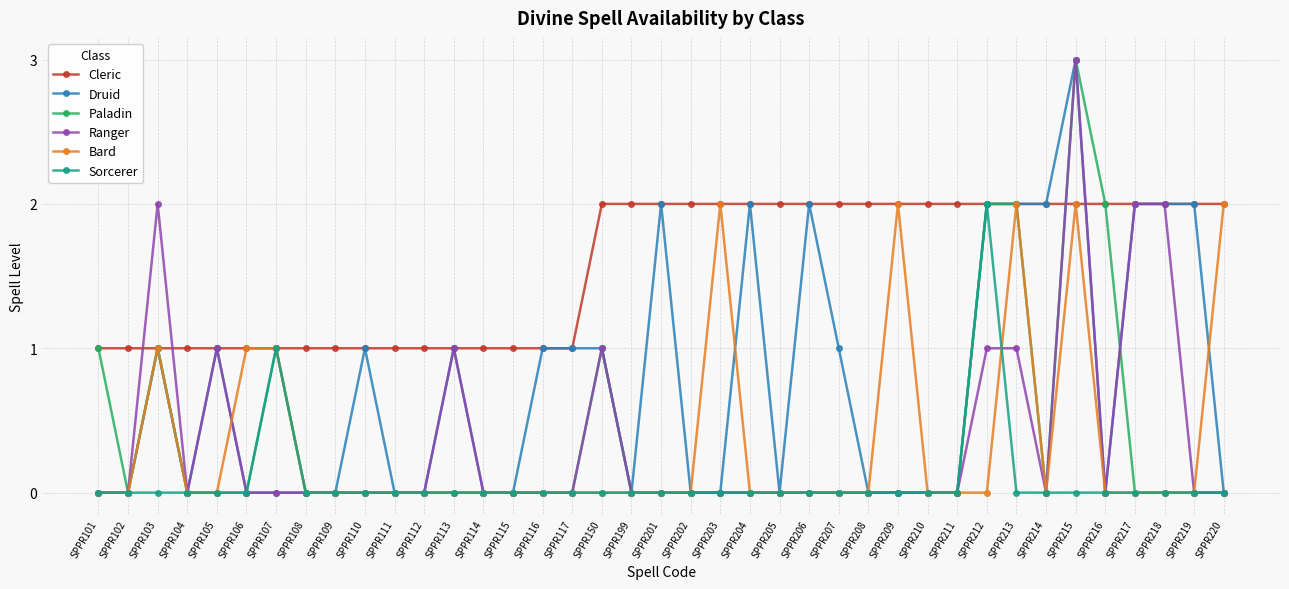

True or false: Ranger has more than 1 points higher than both neighbors.

True